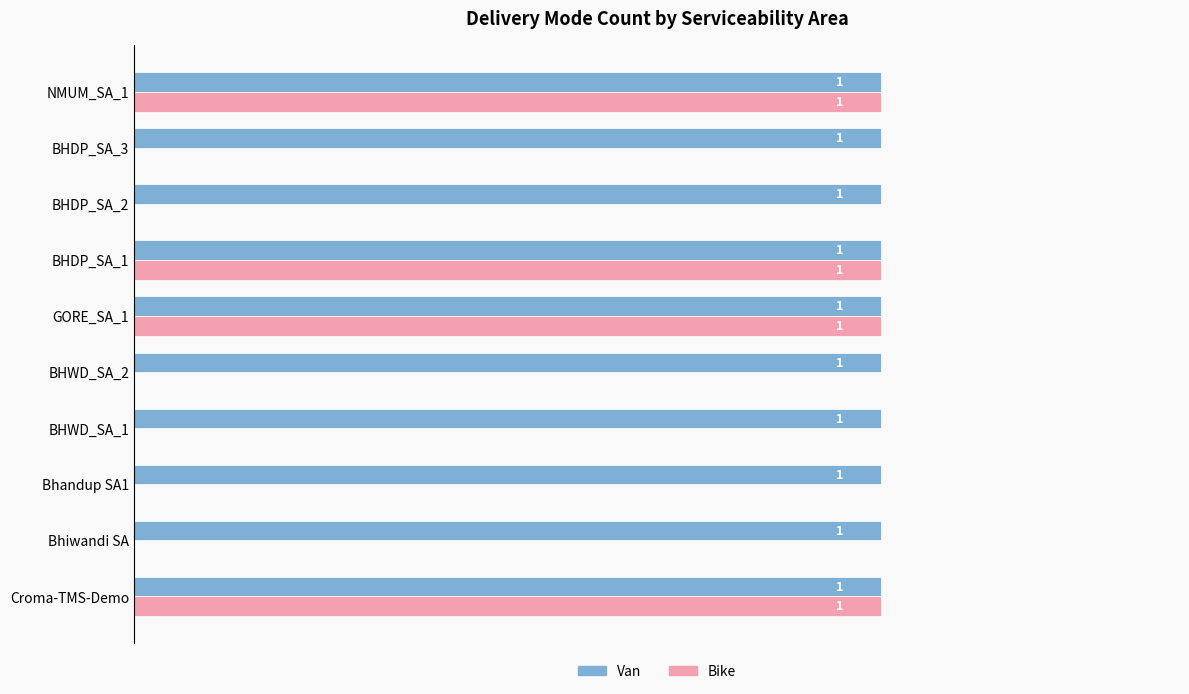

Is the value of Van at BHDP_SA_3 greater than the value of Bike at Bhandup SA1?

Yes